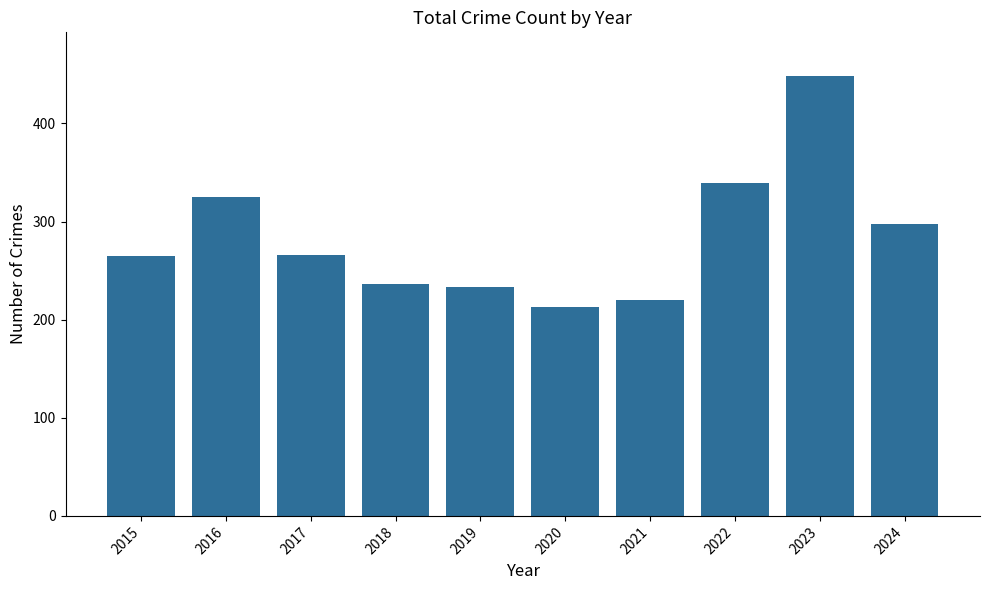

What is the sum of the values at 2020 and 2017?

479